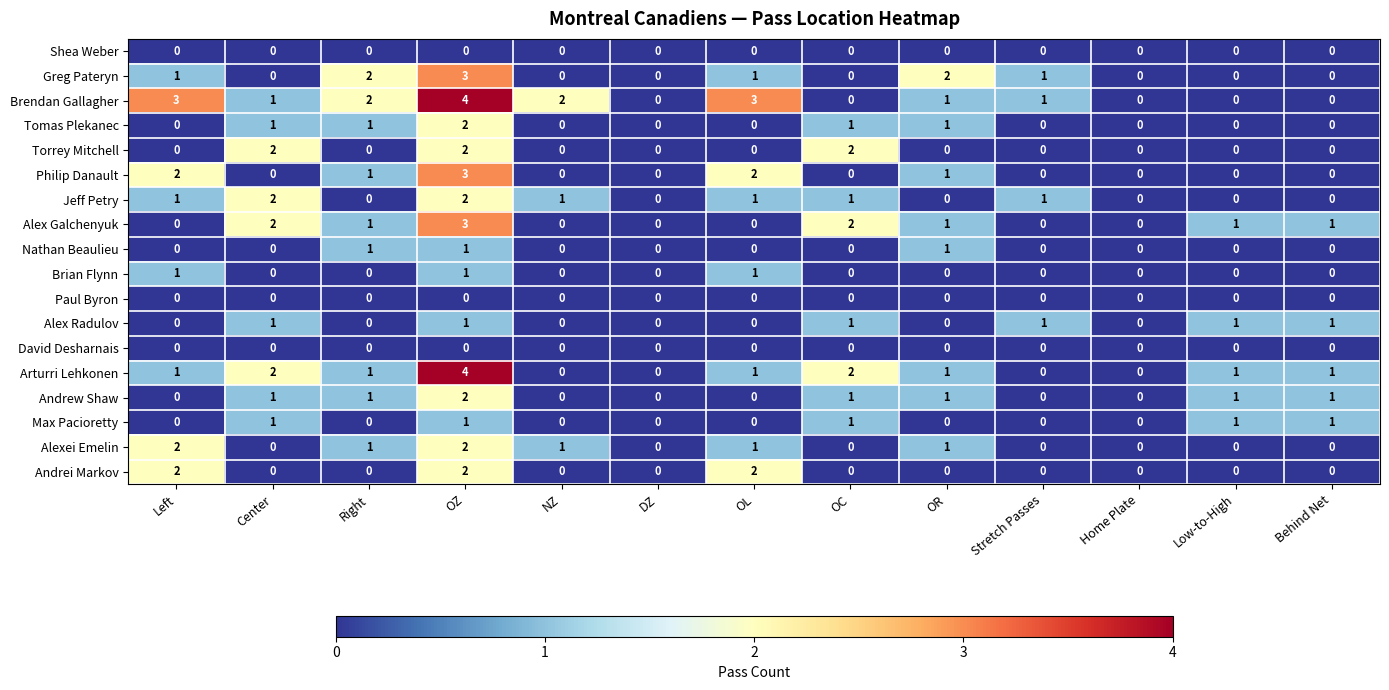

What is the maximum value shown in the chart?

4